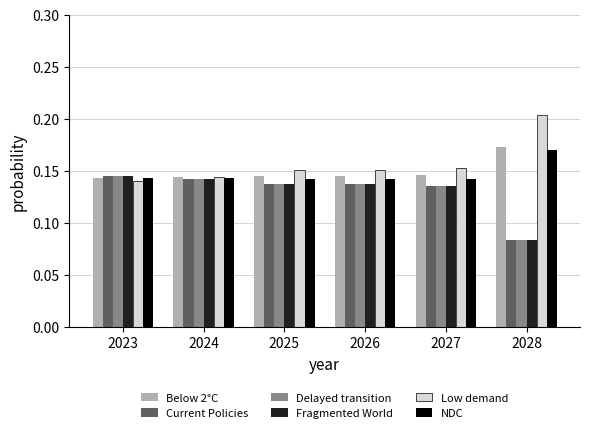

Is it true that Below 2°C equals 0.0 at 2028?

False